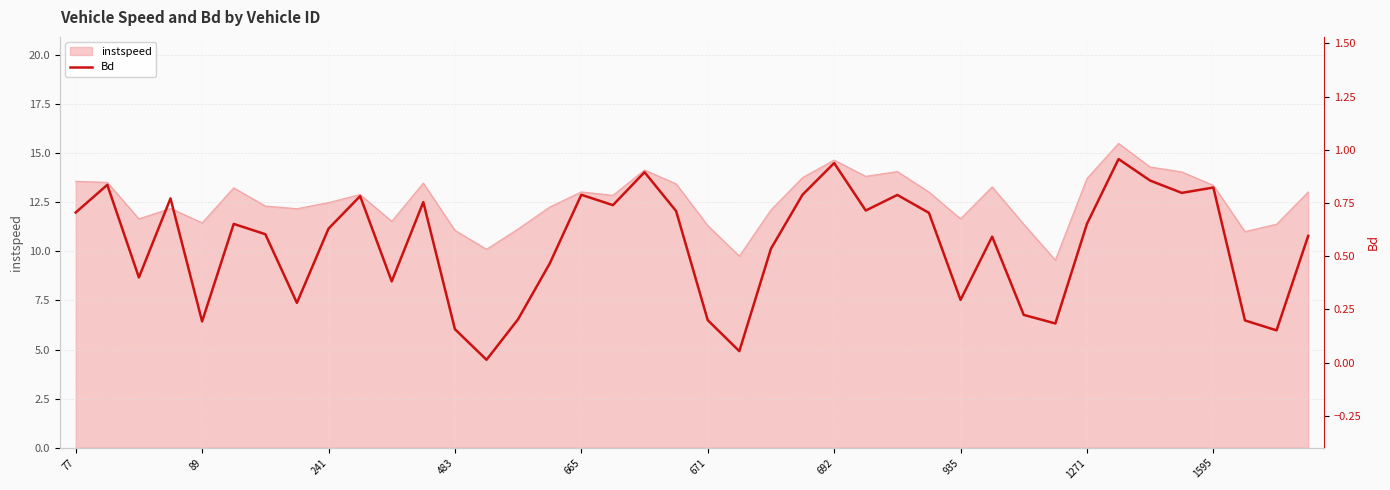

What is the sum of all values?

22.0